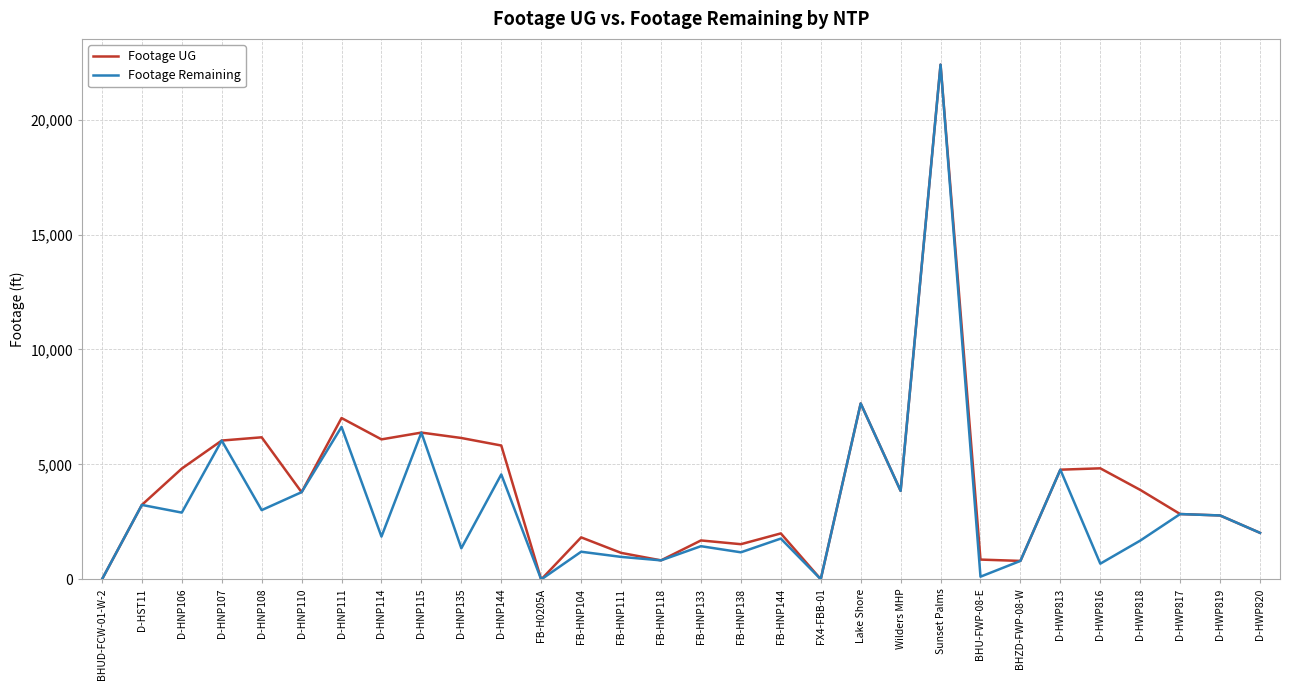

What is the sum of the Footage UG values at FB-HNP133 and Lake Shore?

9352